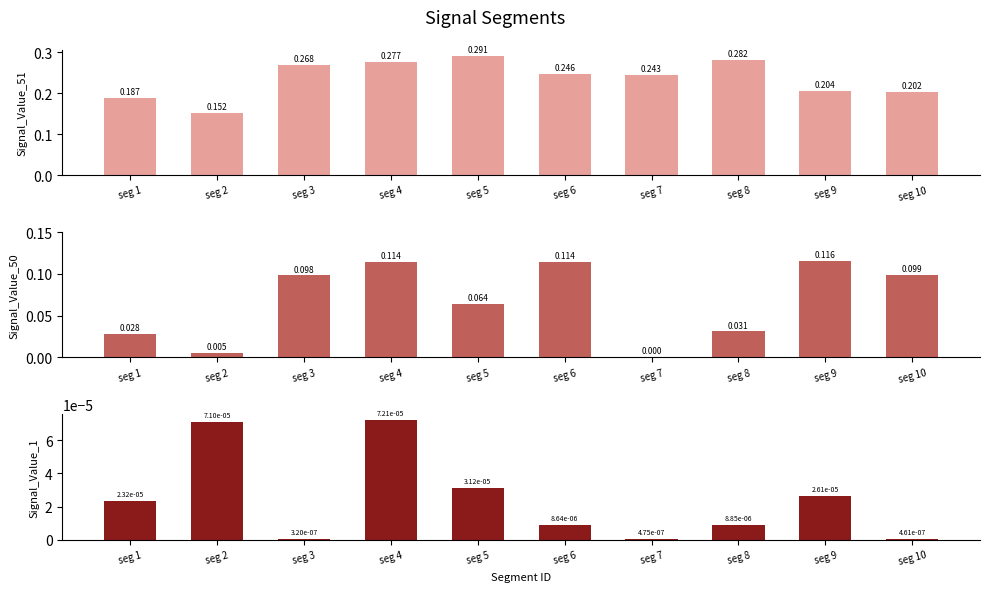

Reading right to left, extract all data points from this chart.

Signal_Value_51: 0.2	0.2	0.3	0.2	0.2	0.3	0.3	0.3	0.2	0.2
Signal_Value_50: 0.1	0.1	0.0	0.0	0.1	0.1	0.1	0.1	0.0	0.0
Signal_Value_1: 0.0	0.0	0.0	0.0	0.0	0.0	0.0	0.0	0.0	0.0